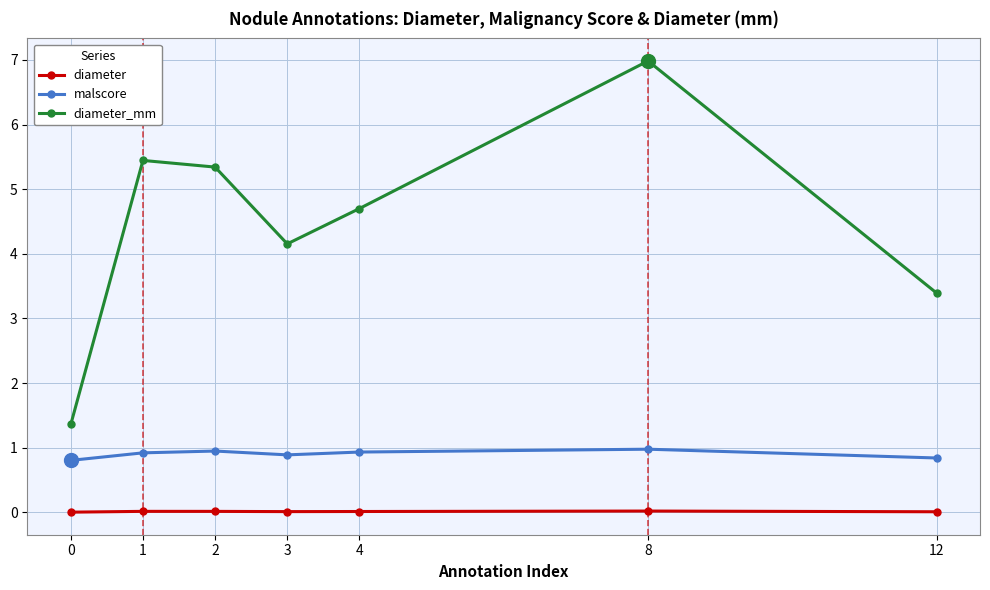

The value of diameter_mm at 12 is 3.4. True or false?

True